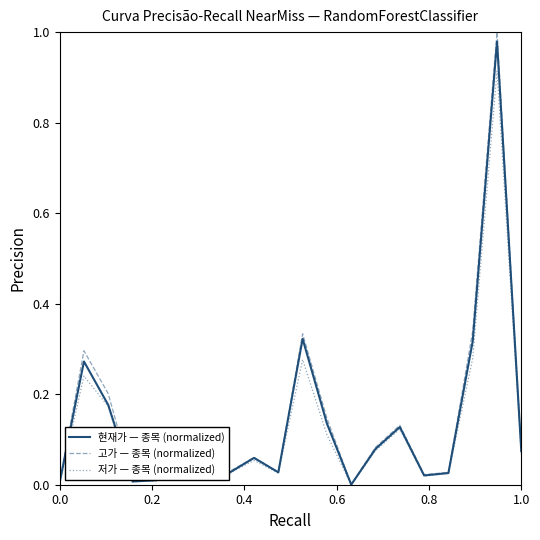

True or false: 고가 — 종목 (normalized) and 현재가 — 종목 (normalized) intersect in this chart.

False